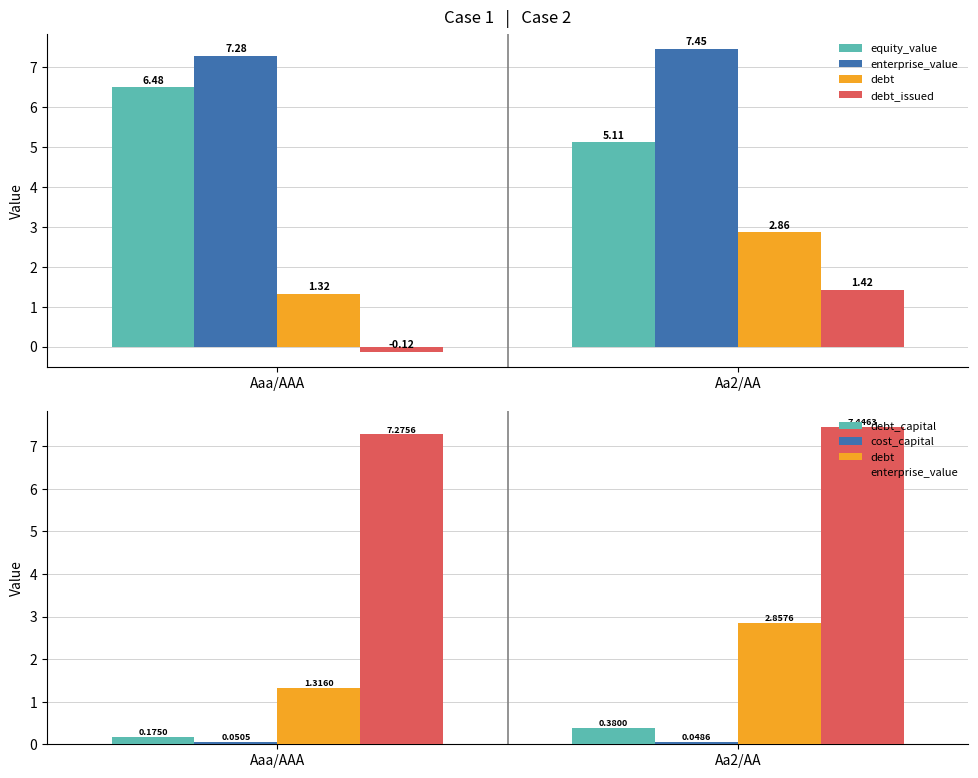

The enterprise_value series shows 2.2 at Aaa/AAA. True or false?

False